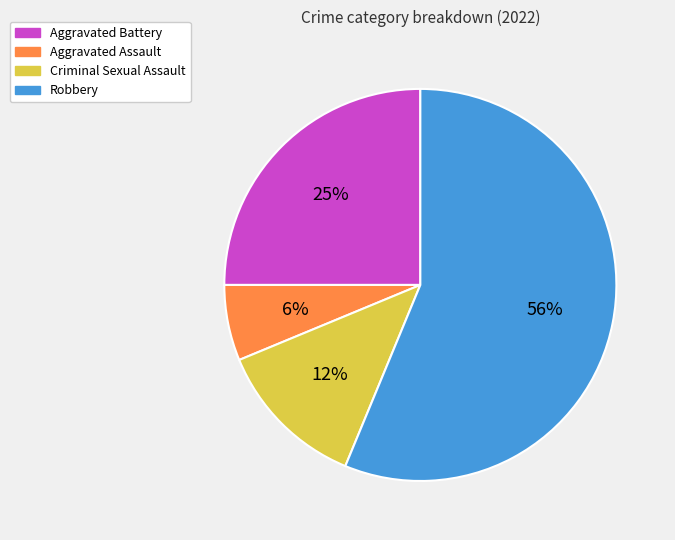

Combined, do Criminal Sexual Assault and Robbery account for over 50%?

Yes